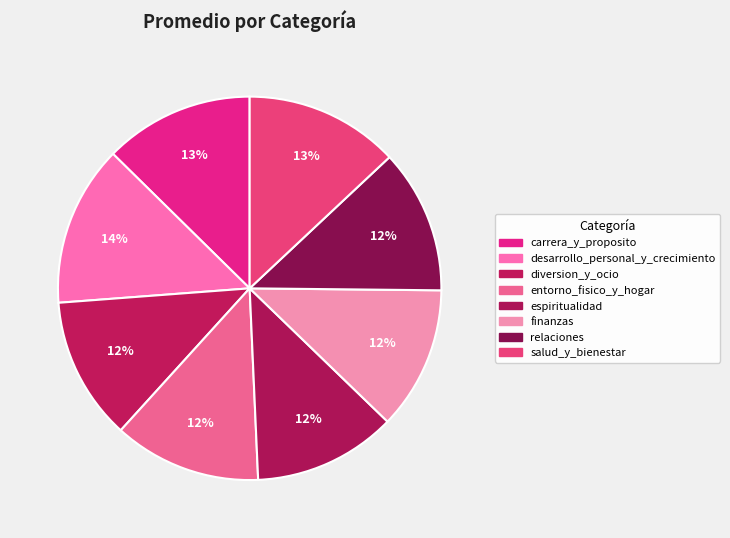

Count the number of slices in the pie.

8